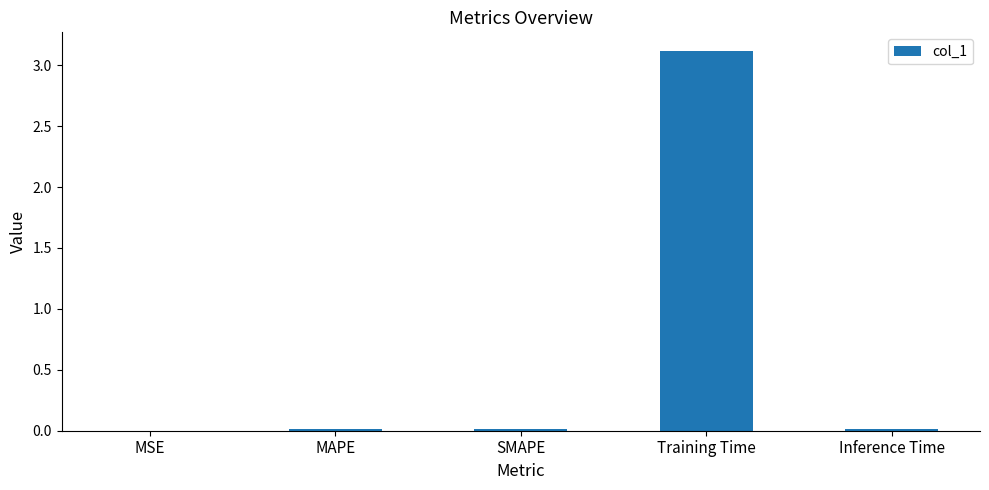

Which label corresponds to the largest value in the chart?

Training Time